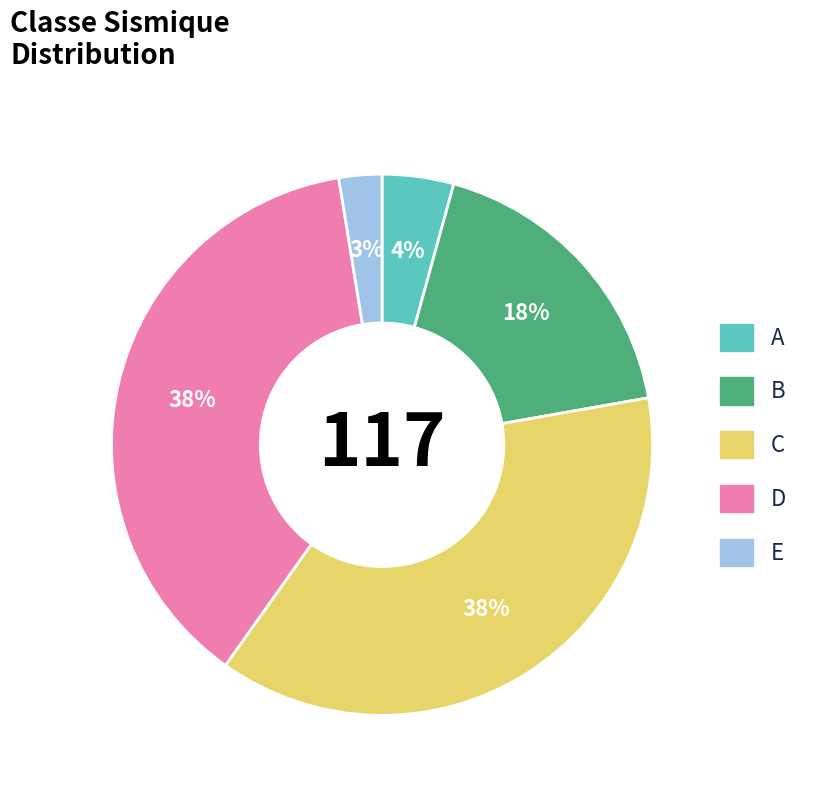

Combined, do B and C account for over 50%?

Yes